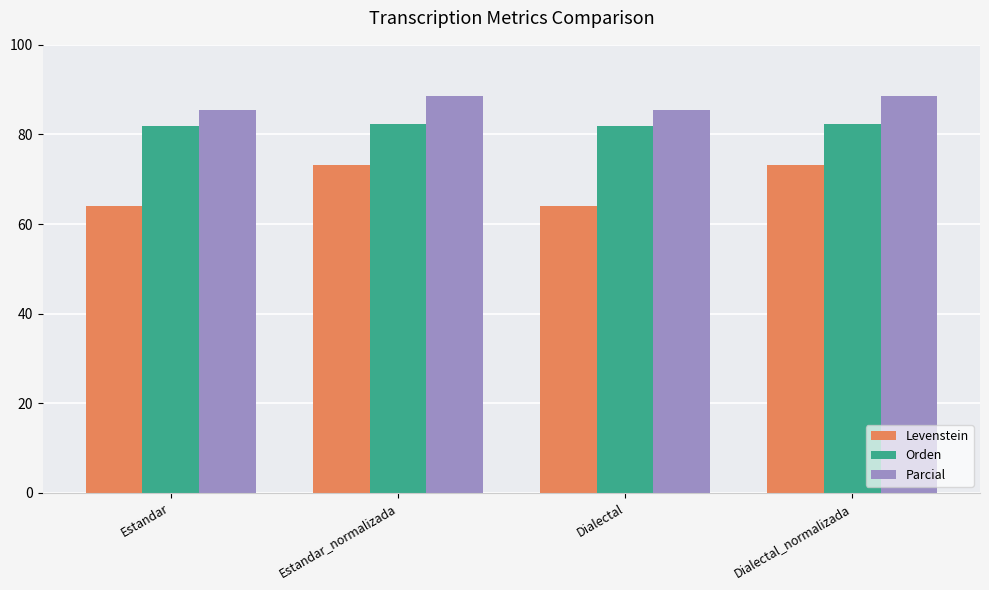

Which series has the widest spread of values?

Levenstein